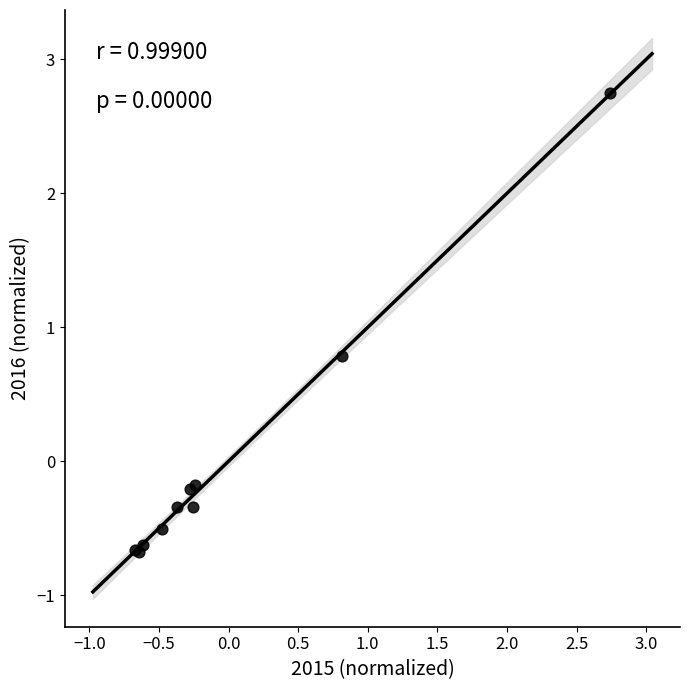

What Y value in the scatter plot is closest to 1?

0.8